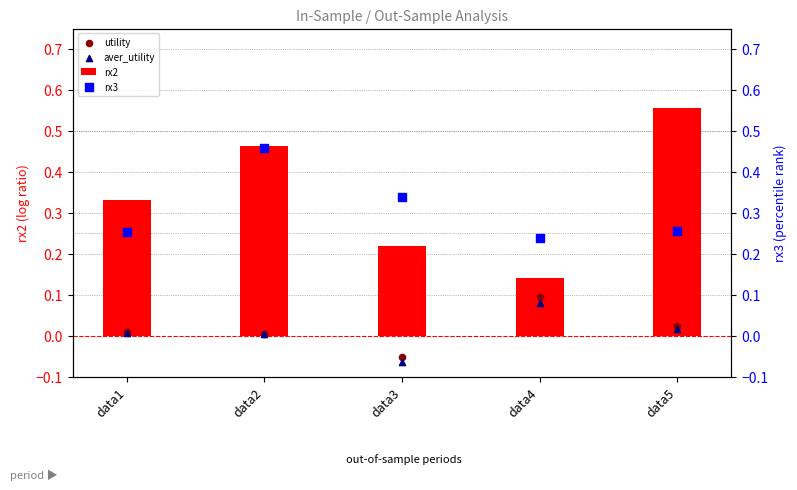

What are all the series names shown in the legend?

rx2, utility, aver_utility, rx3